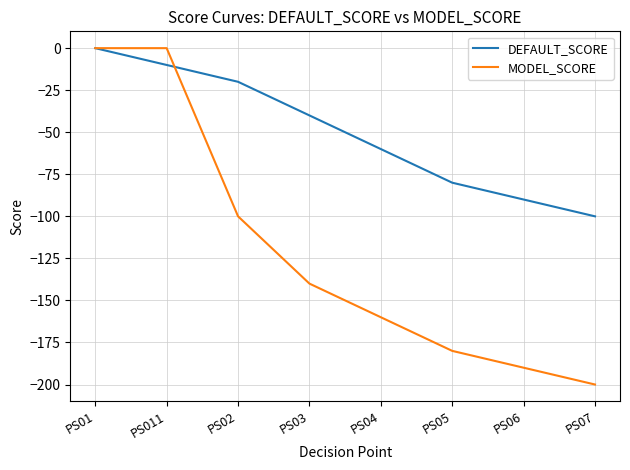

Between PS02 and PS07, which series saw the biggest shift?

MODEL_SCORE